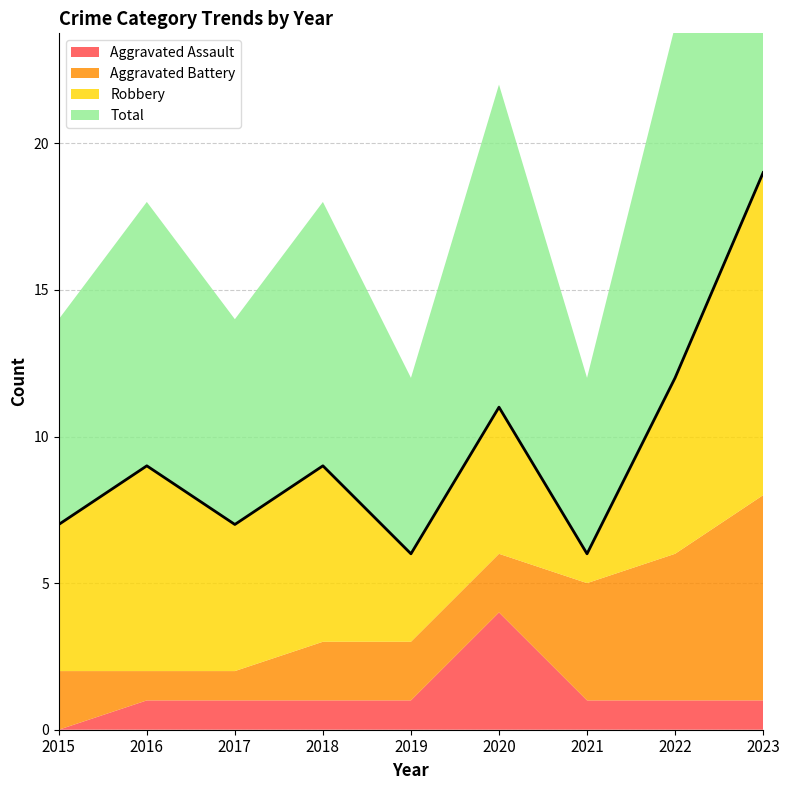

How many times do Aggravated Assault and Aggravated Battery cross each other?

2